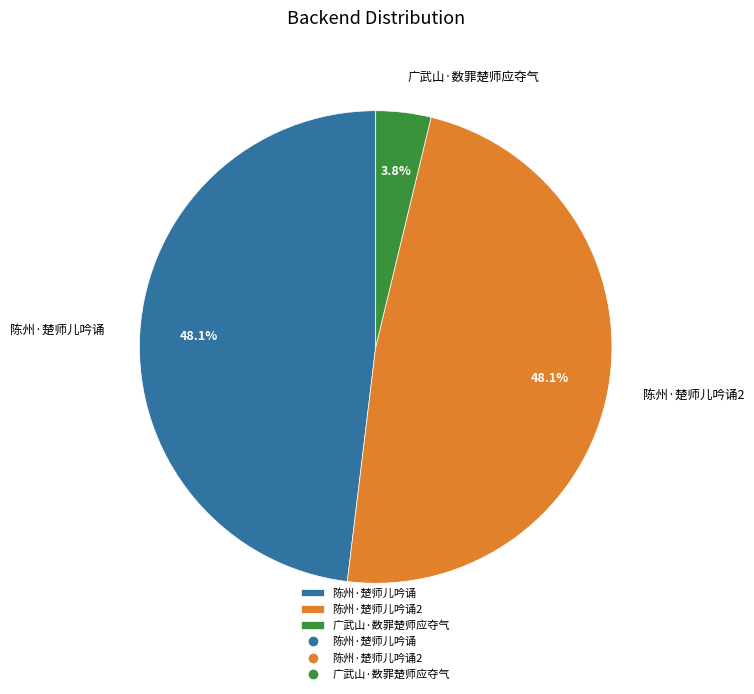

Is it true that 广武山·数罪楚师应夺气 is 16% of the pie?

False